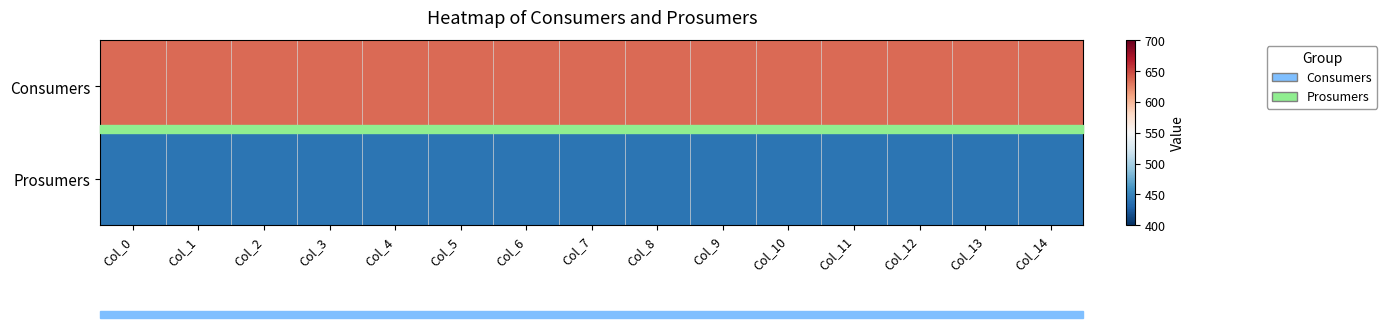

Reading left to right, what are all the values shown in this chart?

Consumers: Col_0=635	Col_1=635	Col_2=635	Col_3=635	Col_4=635	Col_5=635	Col_6=635	Col_7=635	Col_8=635	Col_9=635	Col_10=635	Col_11=635	Col_12=635	Col_13=635	Col_14=635
Prosumers: Col_0=440	Col_1=440	Col_2=440	Col_3=440	Col_4=440	Col_5=440	Col_6=440	Col_7=440	Col_8=440	Col_9=440	Col_10=440	Col_11=440	Col_12=440	Col_13=440	Col_14=440